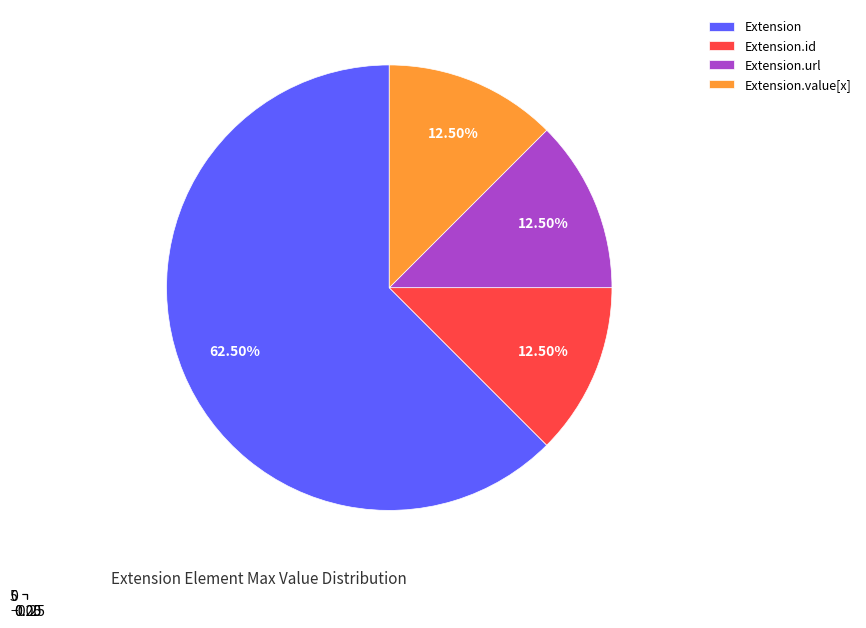

To the nearest percent, what is the difference between the largest and smallest slice percentages?

50%